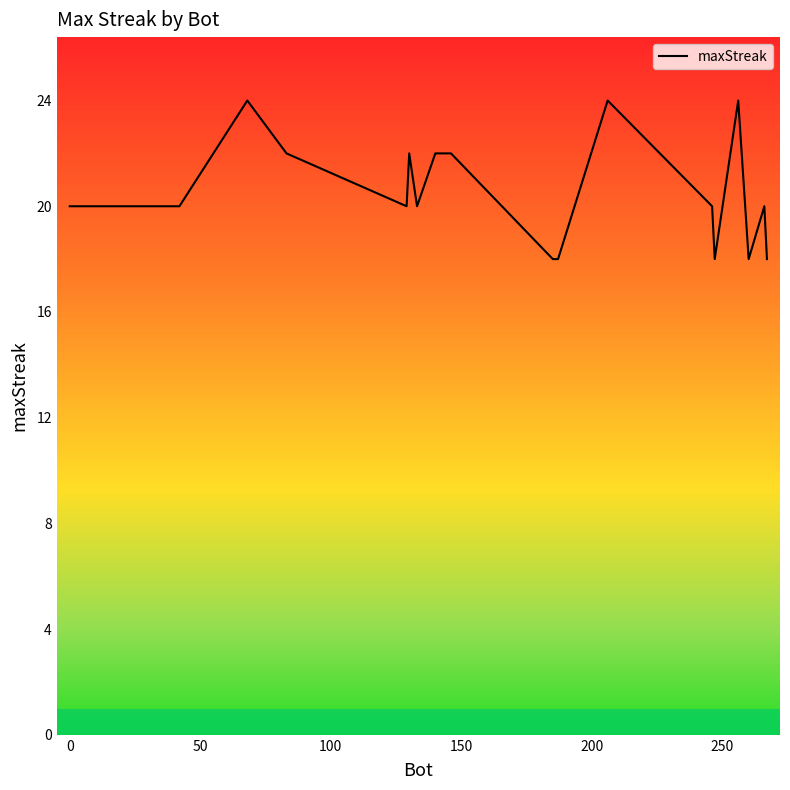

What is the difference between the maximum and minimum values?

6